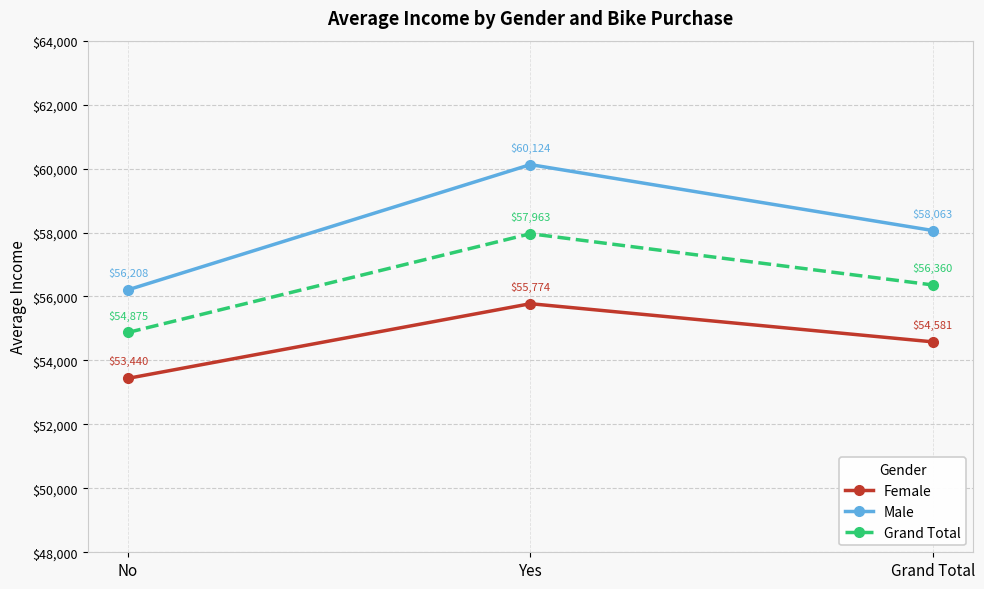

What is the greatest value displayed?

60124.0